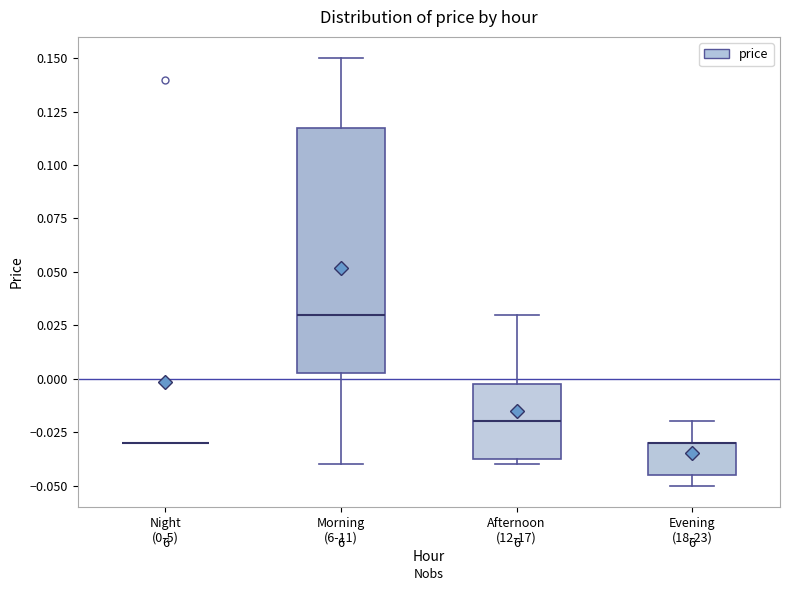

Which box is the tallest, from its lower edge to its upper edge?

Morning (6-11)